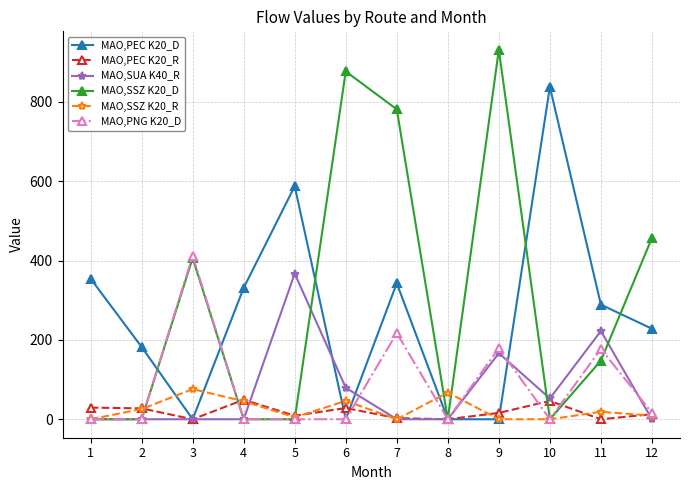

The value of MAO,SUA K40_R at 12 is 0.0. True or false?

True